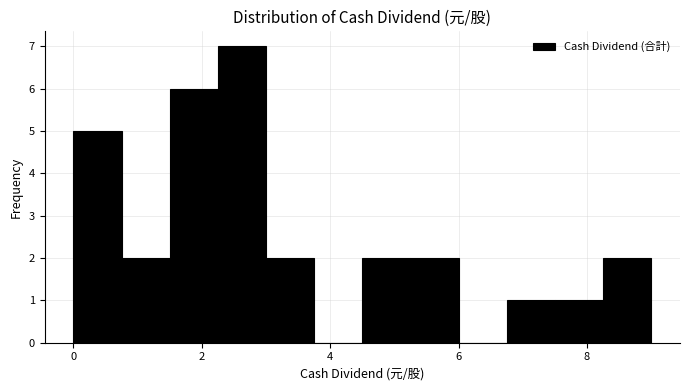

Read against the x-axis, roughly where is the centre of the tallest bar?

2.6